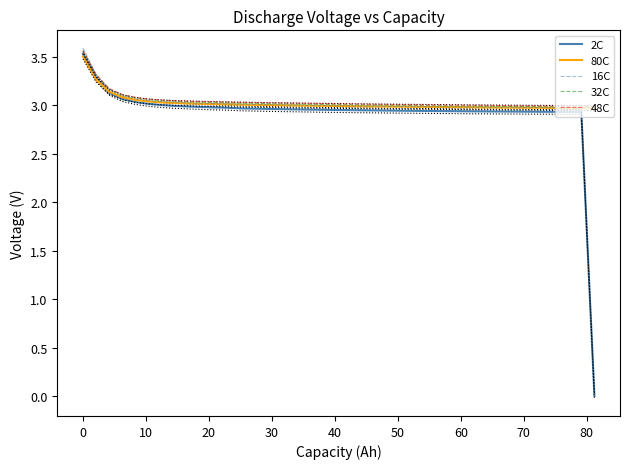

What is the maximum value for 80C?

3.5